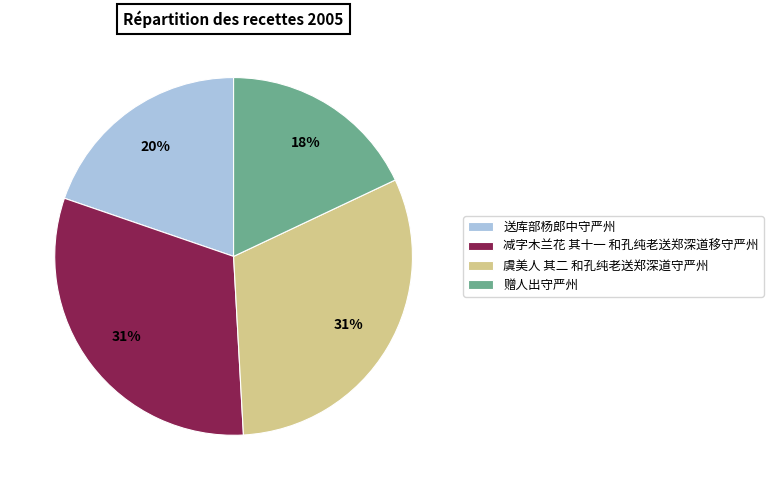

True or false: 虞美人 其二 和孔纯老送郑深道守严州 accounts for 38% of the total.

False